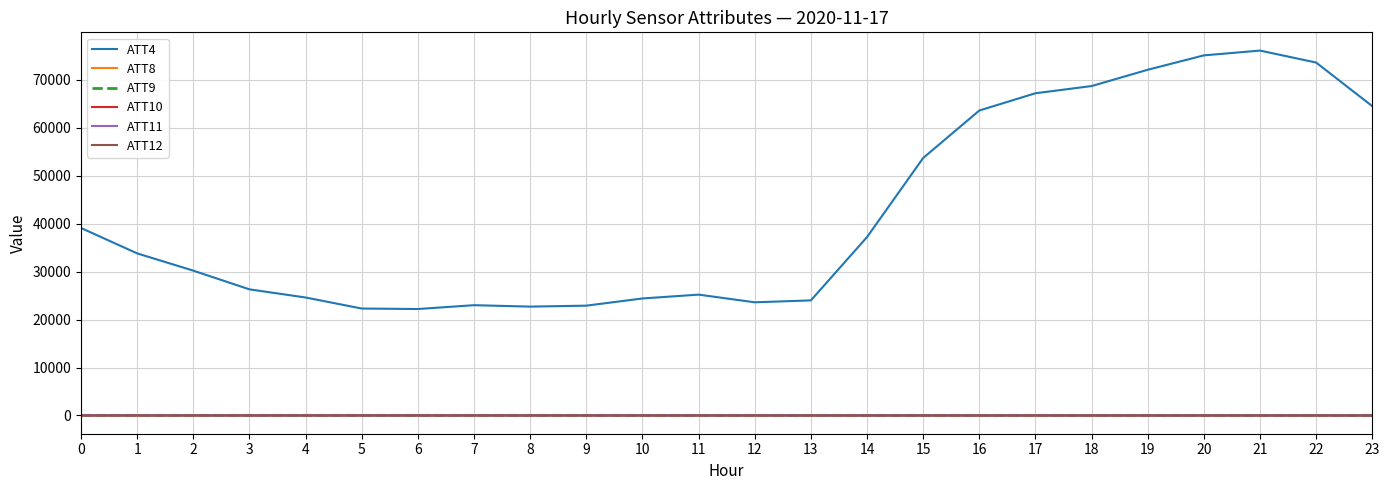

Where does the ATT8 series first go above 5?

9